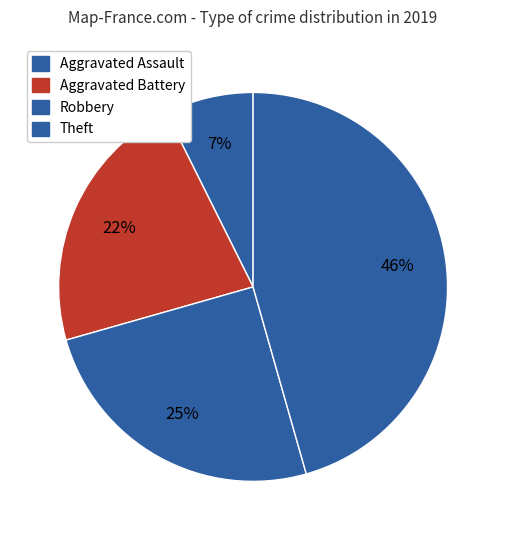

Count the number of slices in the pie.

4